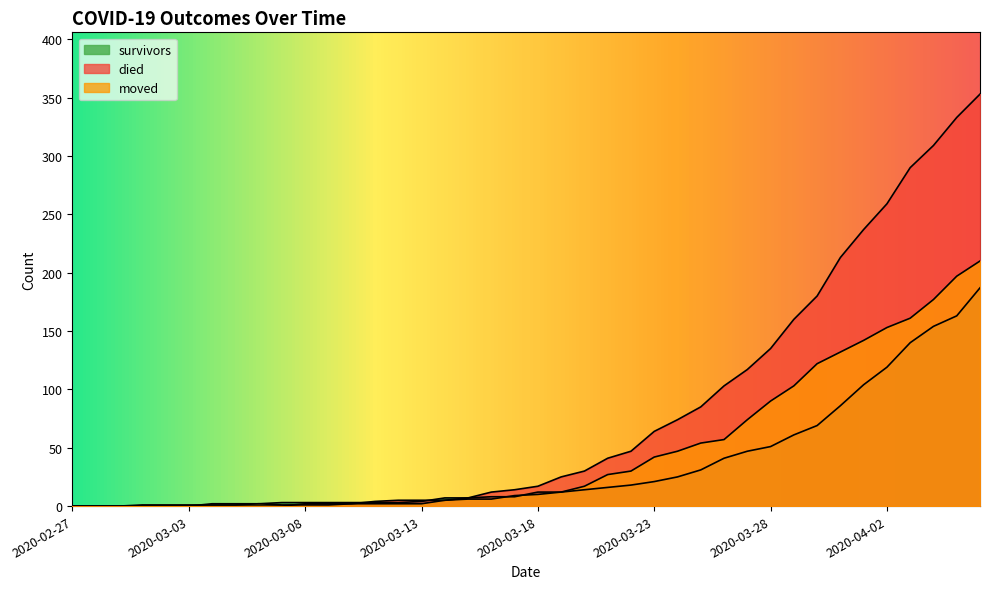

What position from the left is 2020-02-29?

3